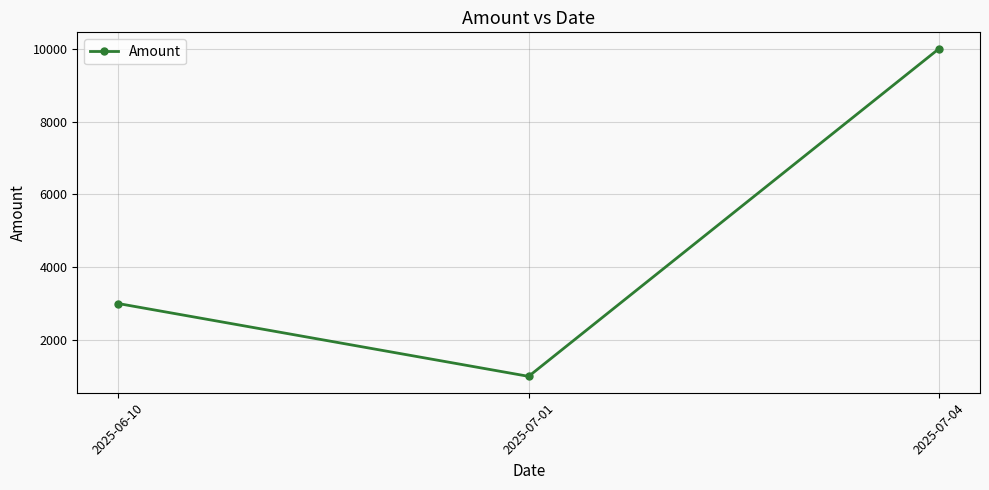

The value at 2025-07-01 is 1583. True or false?

False